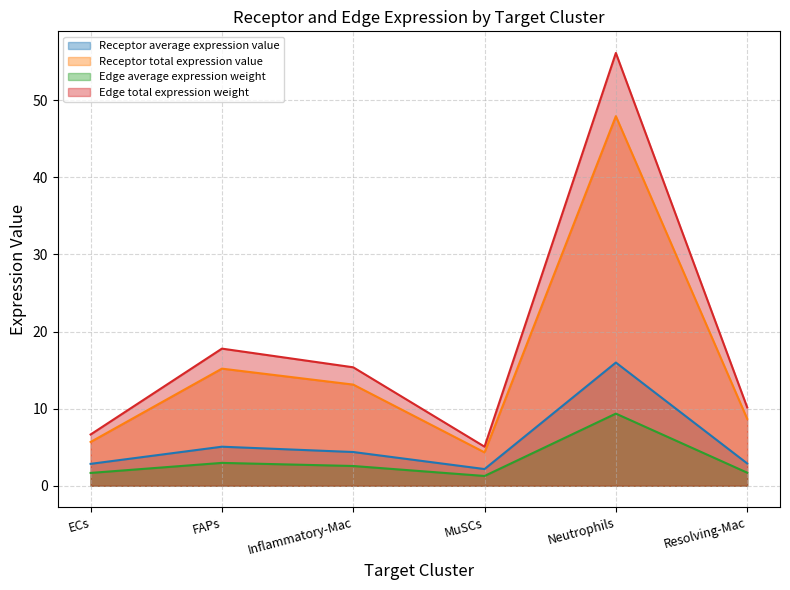

True or false: Receptor total expression value has a value of 3.0 at ECs.

False